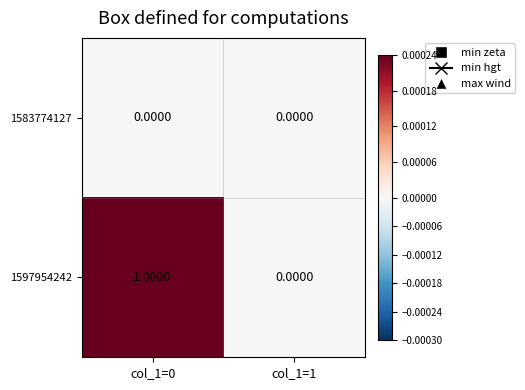

List the series in order of their overall mean, highest first.

1597954242, 1583774127